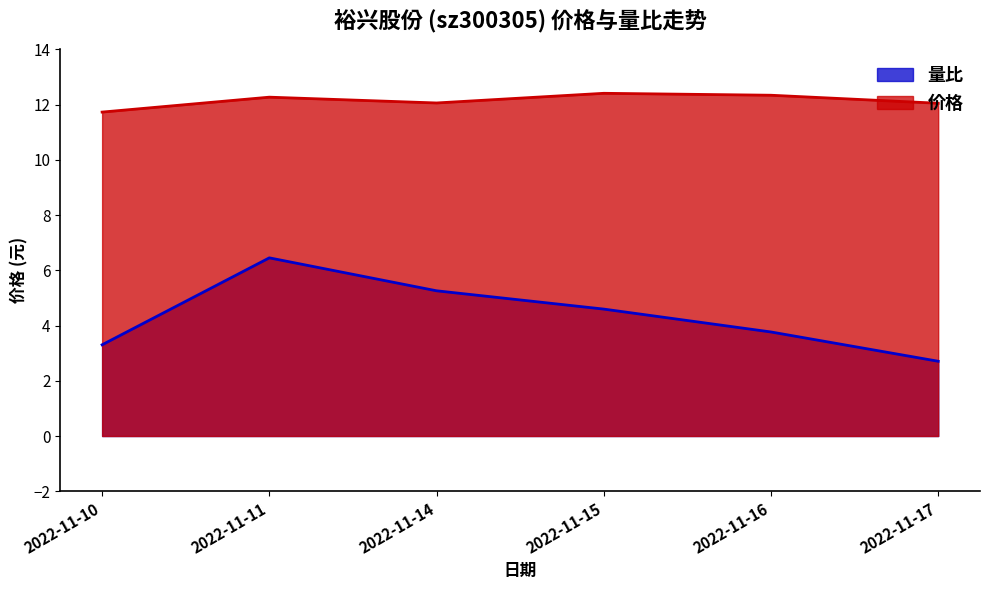

What is the value of the 价格 point at the 6th from the left?

12.1